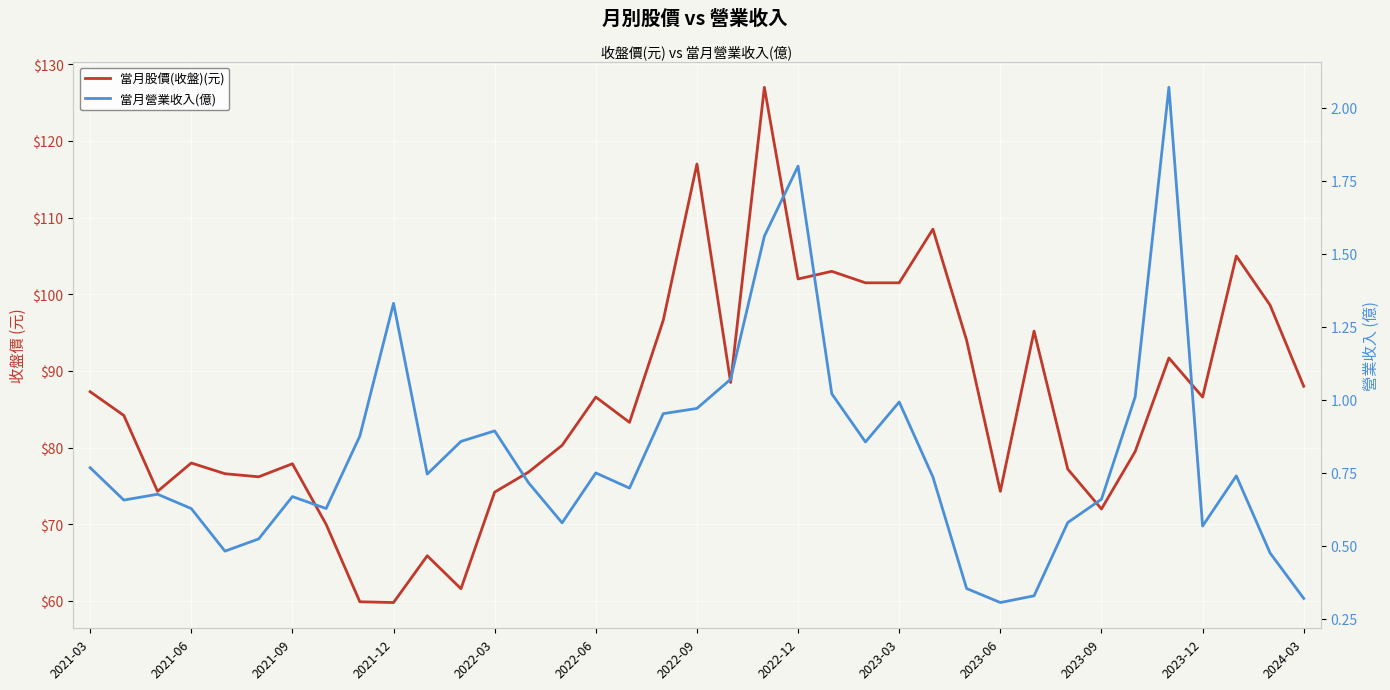

What is the average value of the 當月營業收入(億) series?

0.8